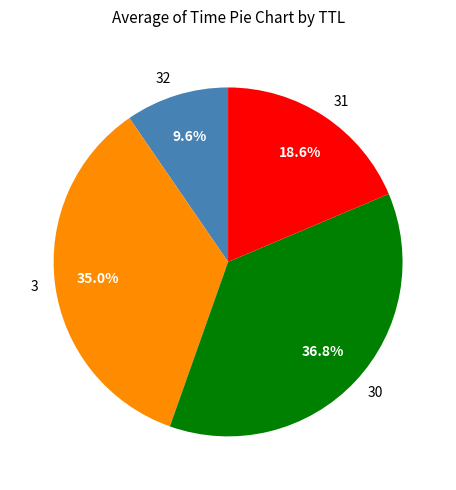

Which category has the smallest portion of the pie?

32